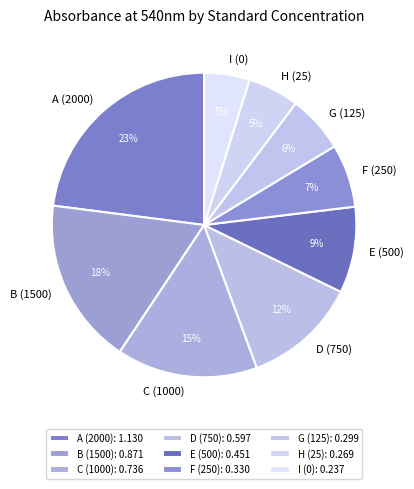

How many slices are in this pie chart?

9